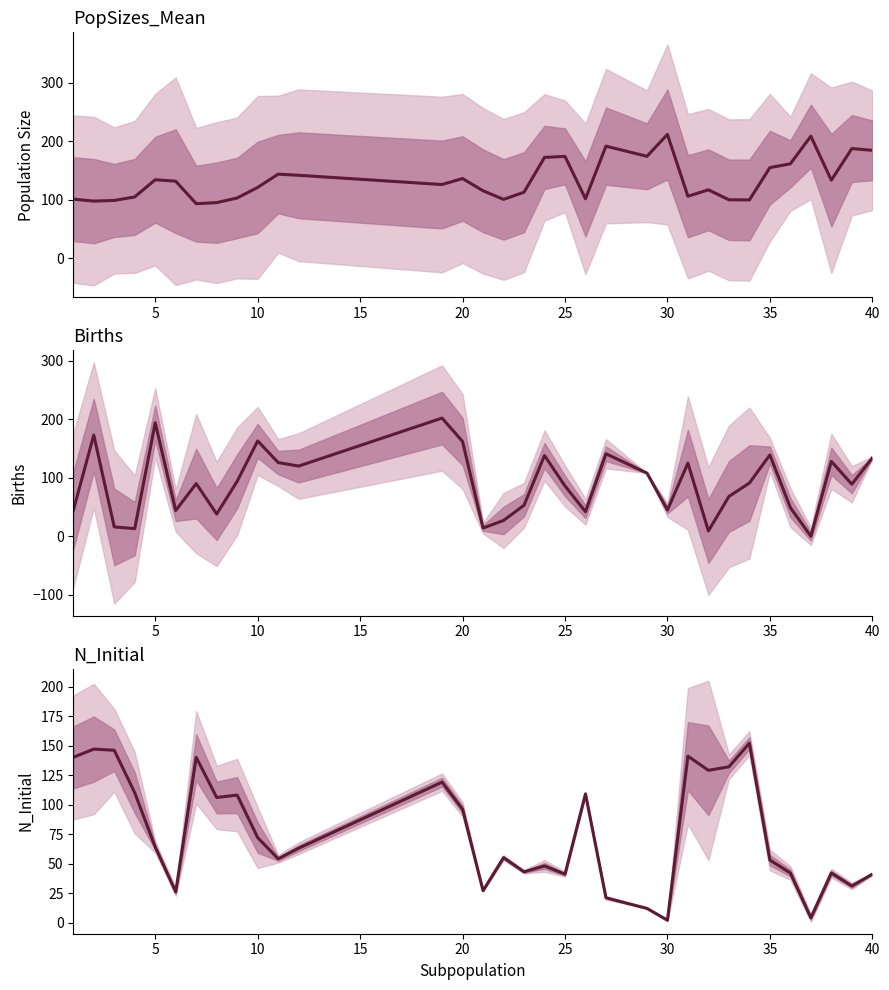

How many values in the N_Initial series exceed 63?

16